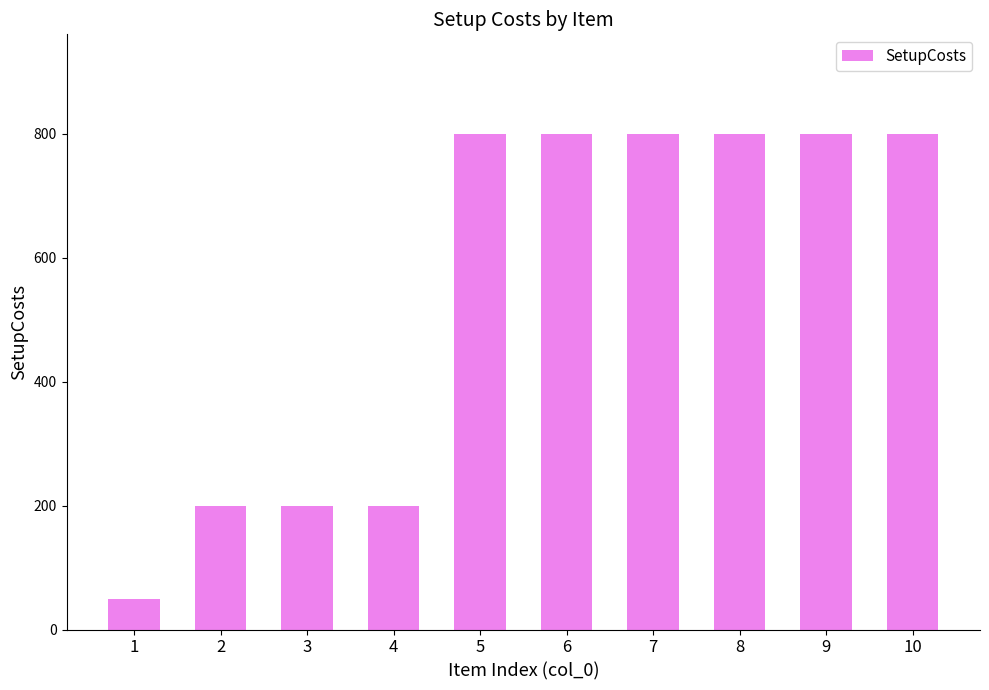

What is the maximum value shown in the chart?

800